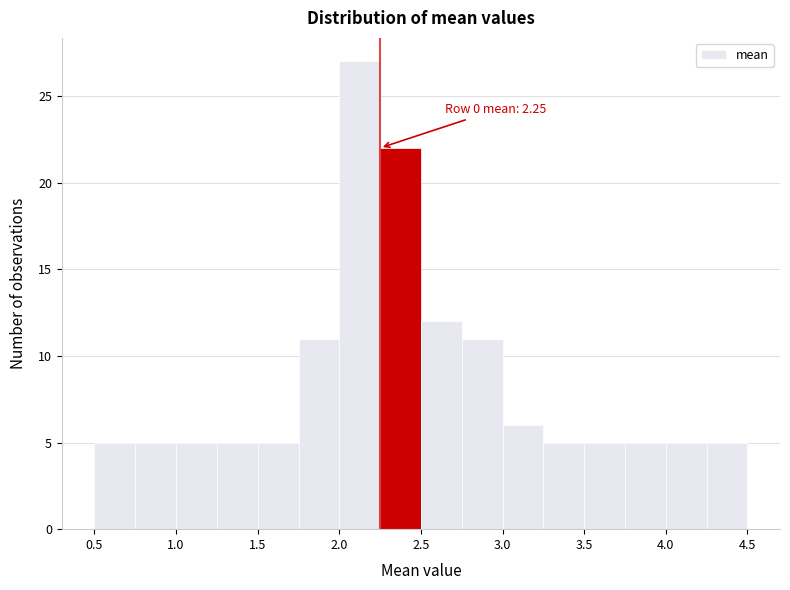

Over which range of the x-axis is the bar tallest?

2.00 to 2.25